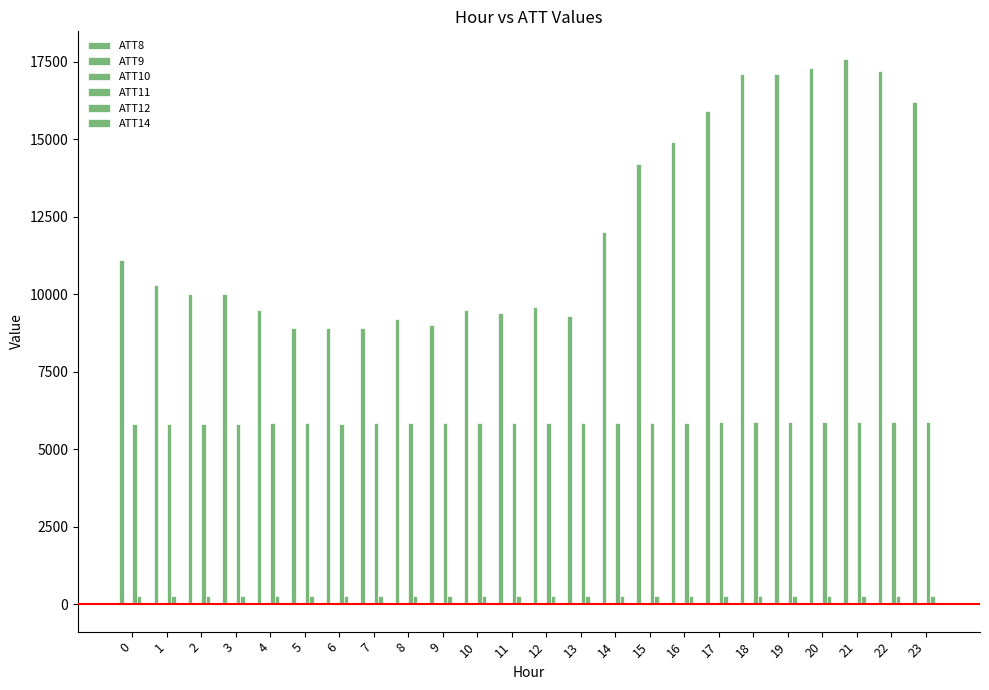

How many distinct data groups are displayed?

6